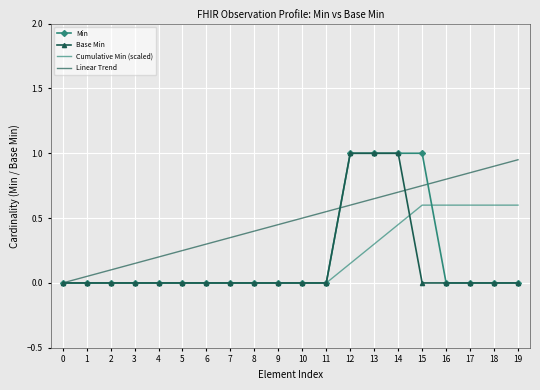

What is the difference between the Cumulative Min (scaled) values at 16 and 13?

0.3